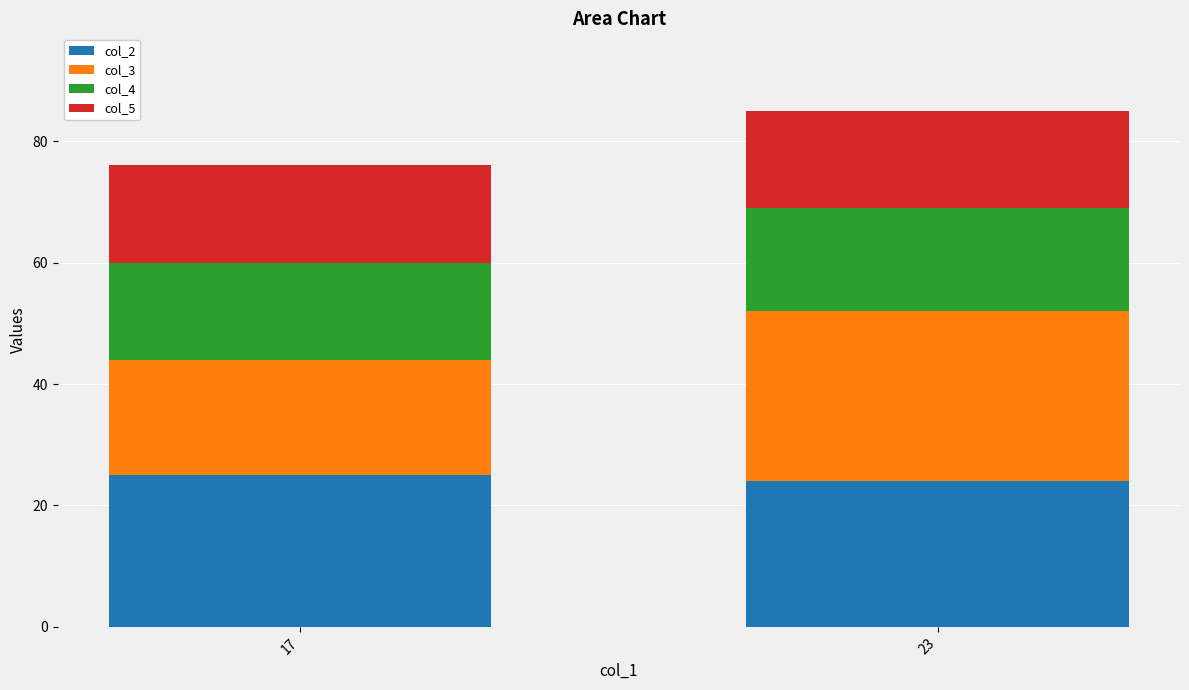

At which category is the sum across all series the highest?

23